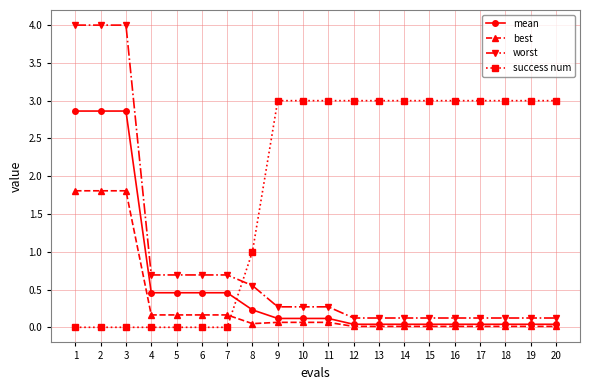

List the series in order of their overall mean, lowest first.

best, mean, worst, success num